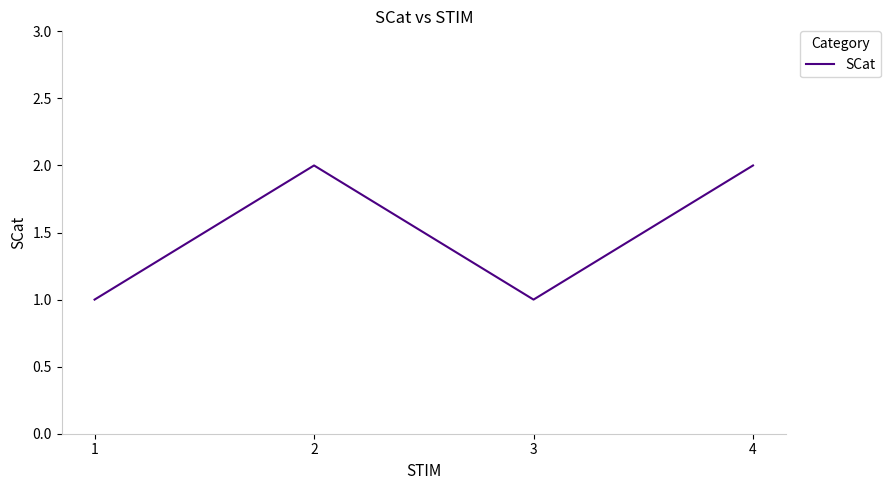

What is the difference between the maximum and second lowest values?

1